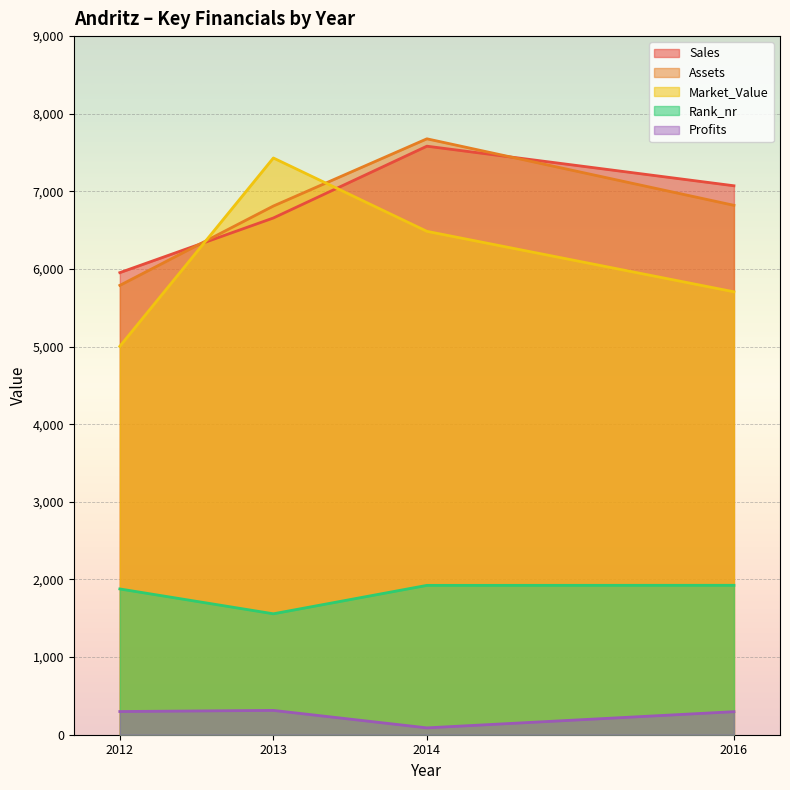

What is the sum of all Assets values?

27097.0